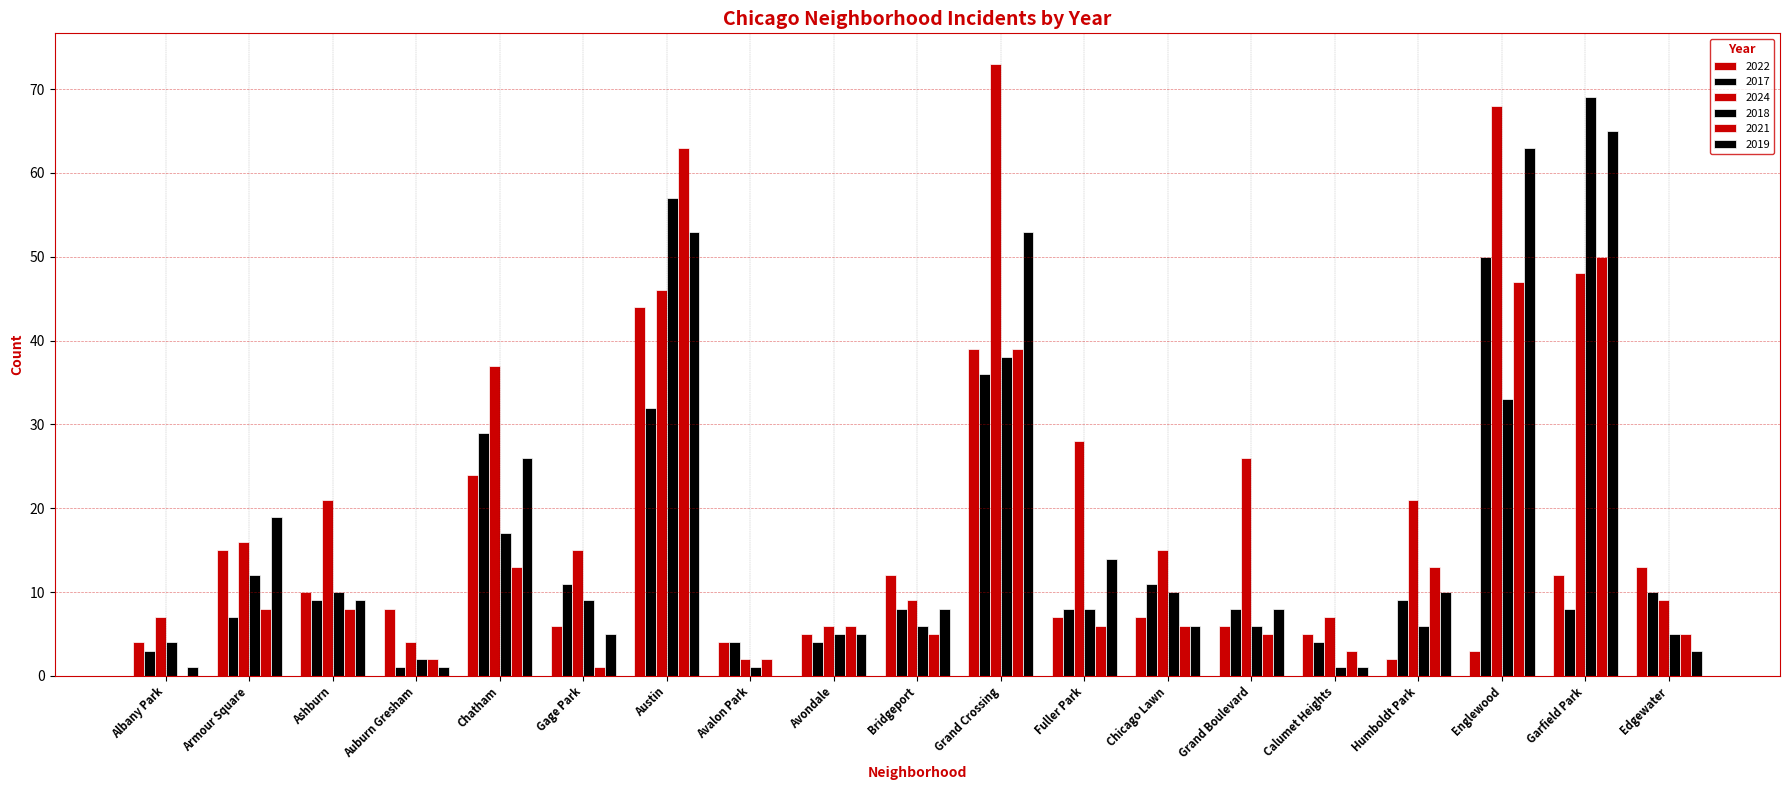

Are the bars horizontal?

No